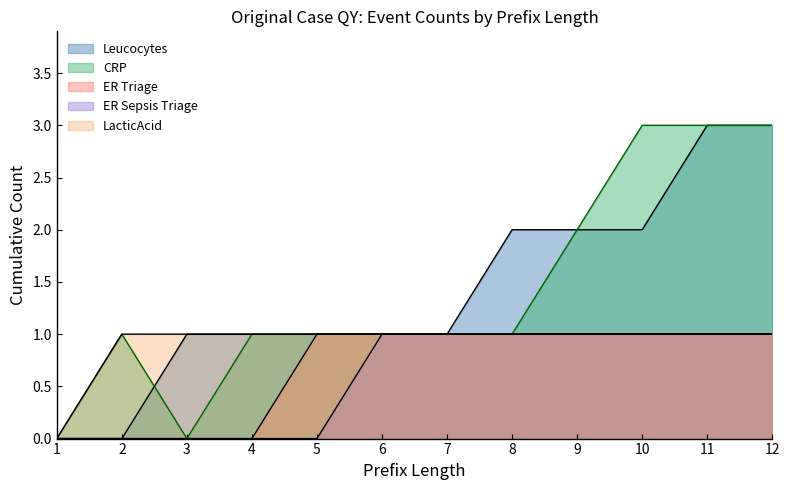

Rank the series at 9 from highest to lowest value.

Leucocytes, CRP, ER Triage, ER Sepsis Triage, LacticAcid